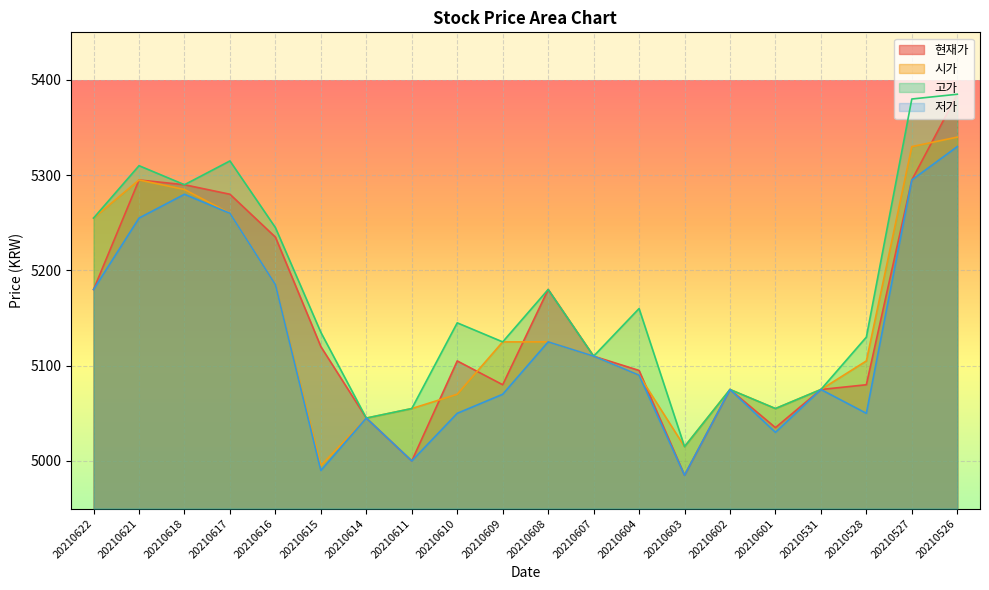

Reading left to right, extract all data points from this chart.

현재가: 20210622=5180	20210621=5295	20210618=5290	20210617=5280	20210616=5235	20210615=5120	20210614=5045	20210611=5000	20210610=5105	20210609=5080	20210608=5180	20210607=5110	20210604=5095	20210603=4985	20210602=5075	20210601=5035	20210531=5075	20210528=5080	20210527=5295	20210526=5385
시가: 20210622=5255	20210621=5295	20210618=5285	20210617=5260	20210616=5185	20210615=4995	20210614=5045	20210611=5055	20210610=5070	20210609=5125	20210608=5125	20210607=5110	20210604=5090	20210603=5015	20210602=5075	20210601=5055	20210531=5075	20210528=5105	20210527=5330	20210526=5340
고가: 20210622=5255	20210621=5310	20210618=5290	20210617=5315	20210616=5245	20210615=5135	20210614=5045	20210611=5055	20210610=5145	20210609=5125	20210608=5180	20210607=5110	20210604=5160	20210603=5015	20210602=5075	20210601=5055	20210531=5075	20210528=5130	20210527=5380	20210526=5385
저가: 20210622=5180	20210621=5255	20210618=5280	20210617=5260	20210616=5185	20210615=4990	20210614=5045	20210611=5000	20210610=5050	20210609=5070	20210608=5125	20210607=5110	20210604=5090	20210603=4985	20210602=5075	20210601=5030	20210531=5075	20210528=5050	20210527=5295	20210526=5330